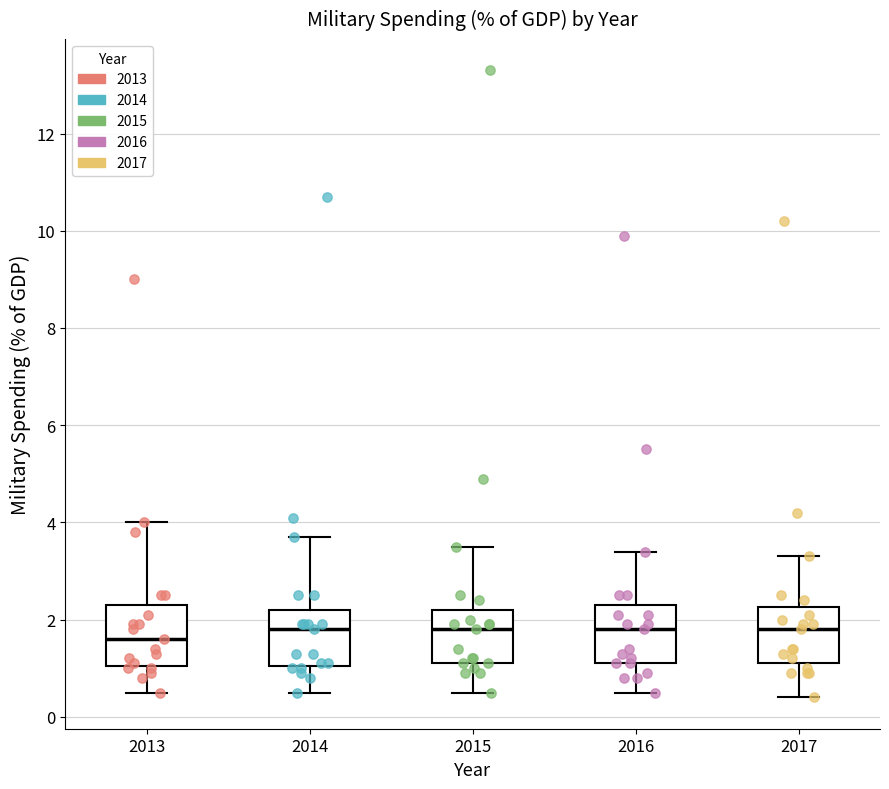

Reading left to right, read every box against the y-axis: the position of its median line, the range the box covers, and the ends of its whiskers. The values are not printed on the chart, so give them approximately, as read against the axis.

2013: median 1.6, box 1.0 to 2.4, whiskers 0.6 to 4.0
2014: median 1.8, box 1.0 to 2.2, whiskers 0.6 to 3.8
2015: median 1.8, box 1.2 to 2.2, whiskers 0.6 to 3.6
2016: median 1.8, box 1.2 to 2.4, whiskers 0.6 to 3.4
2017: median 1.8, box 1.2 to 2.2, whiskers 0.4 to 3.4